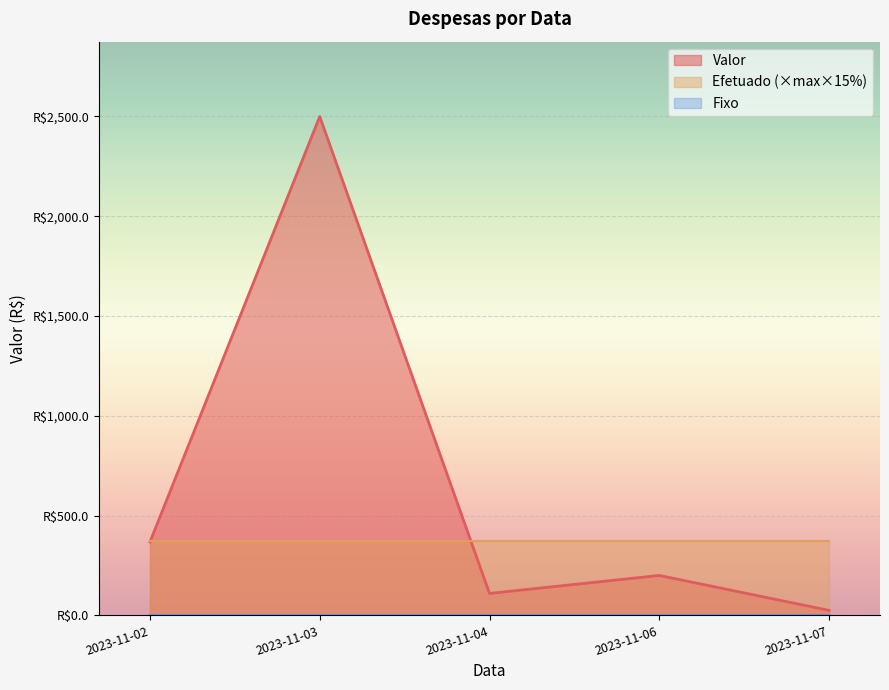

At how many categories does at least one series exceed 2238?

1